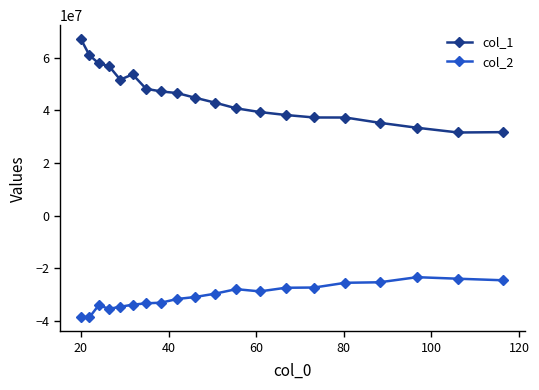

Rank the series by their maximum value, from lowest to highest.

col_2, col_1